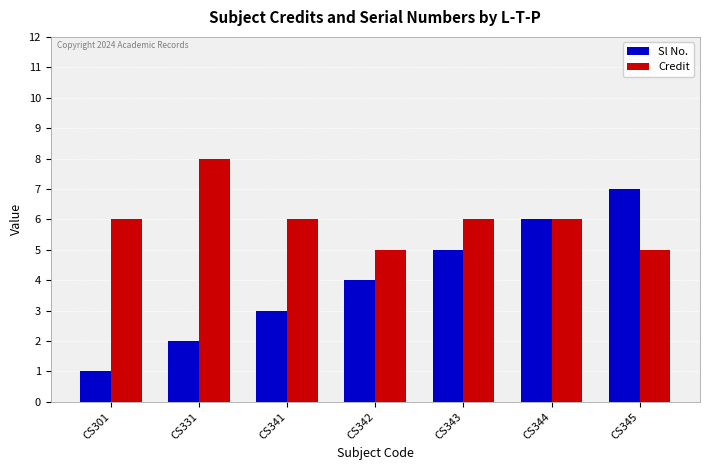

Is the value of Sl No. at CS345 greater than the value of Credit at CS342?

Yes